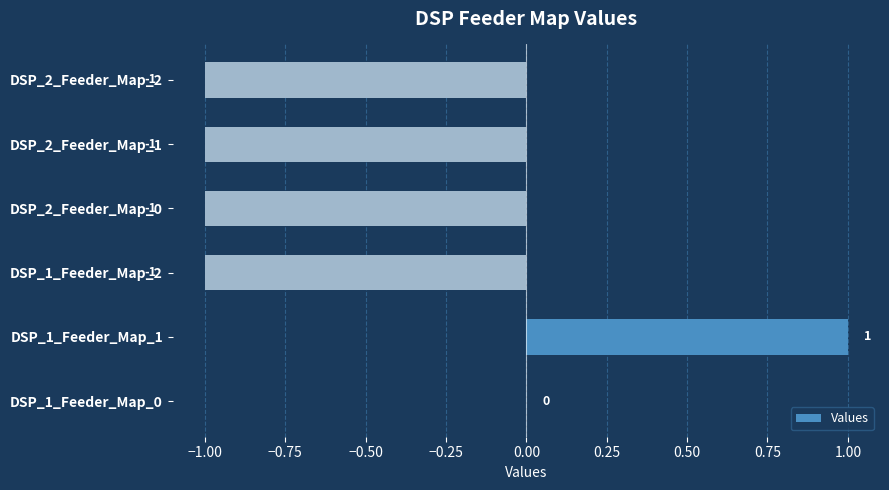

What is the sum of all values?

-3